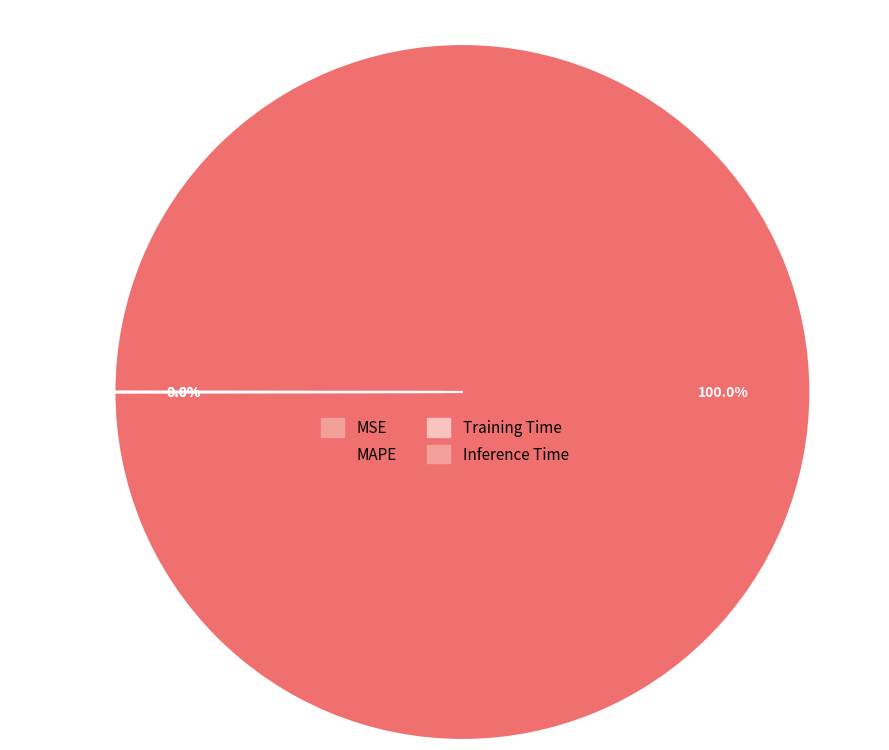

Count the number of slices in the pie.

4